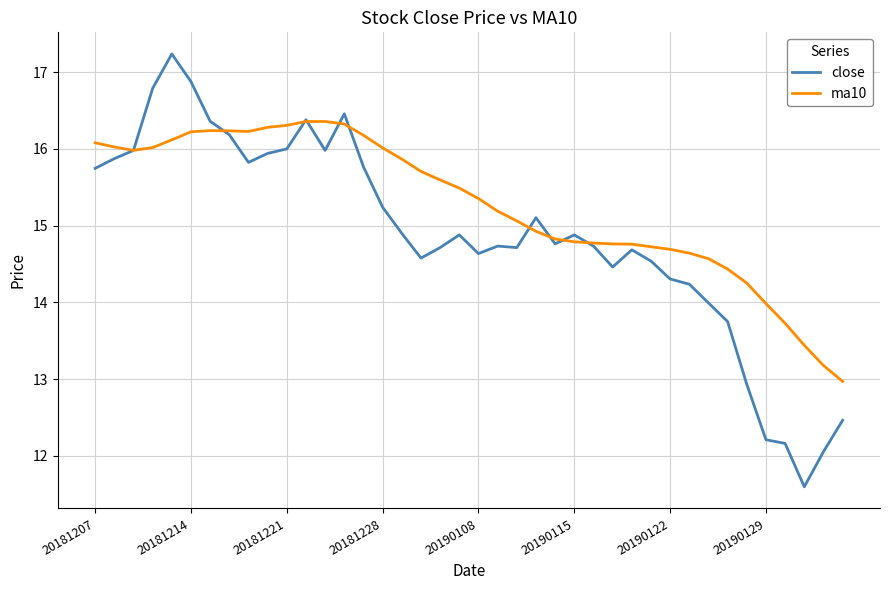

What is the maximum value shown in the chart?

17.2